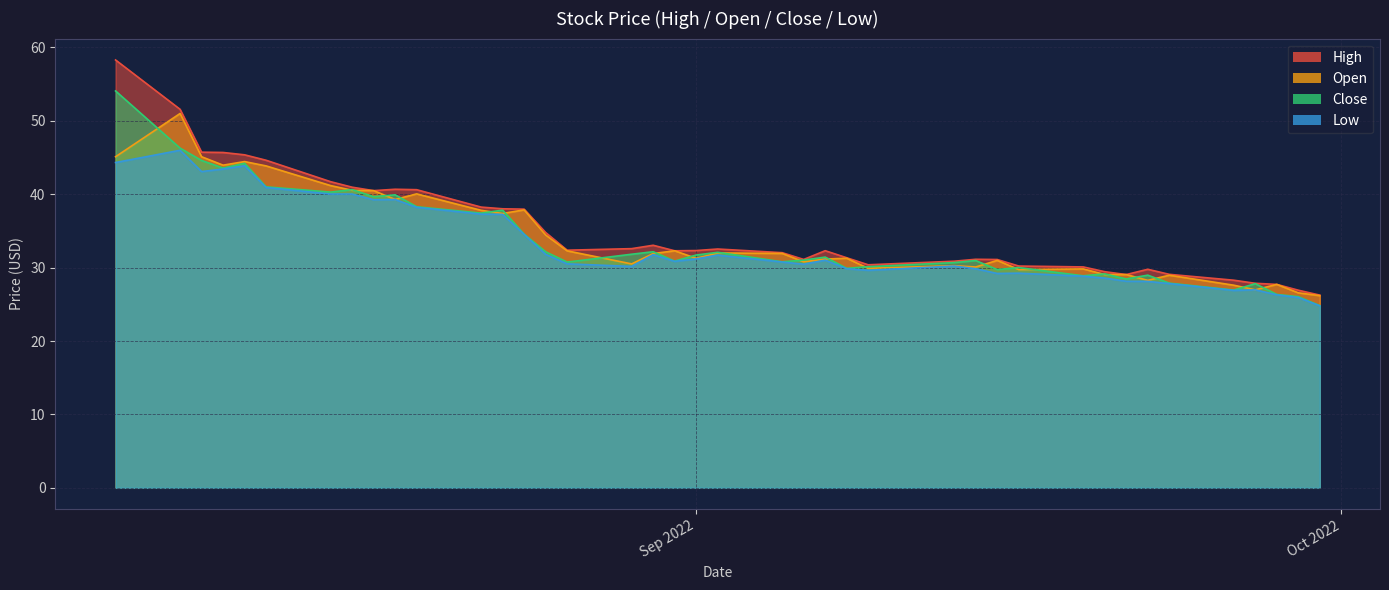

List the series in order of their peak value, lowest first.

low, open, close, high